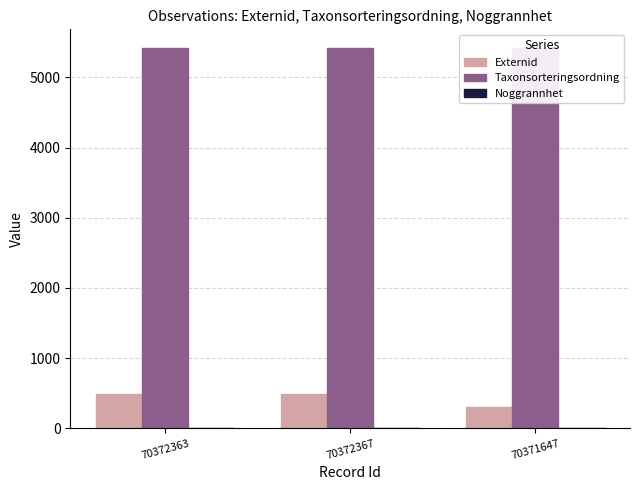

How many values in the Externid series are below 482?

1